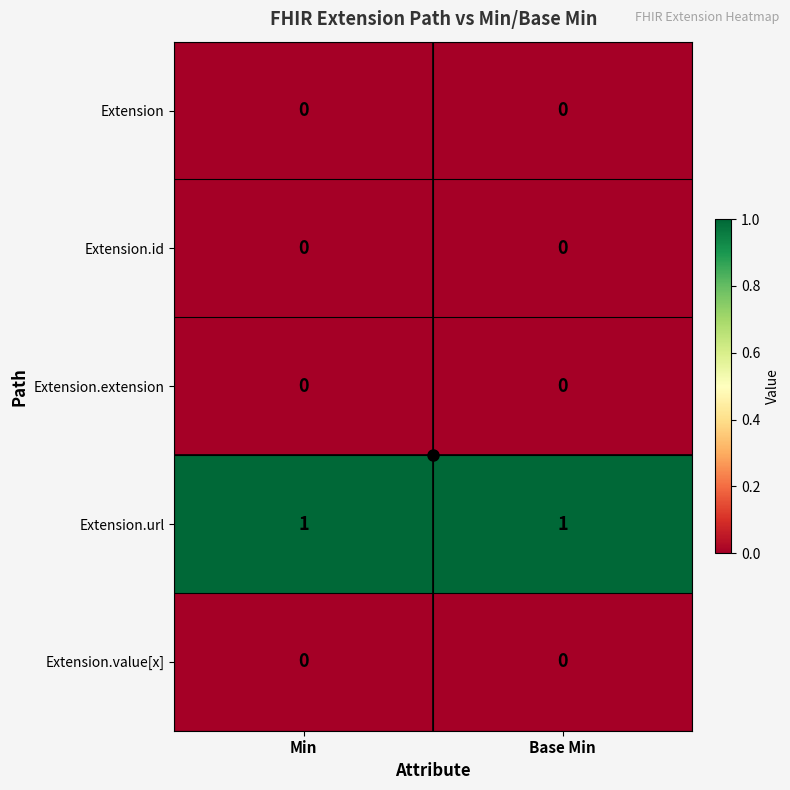

True or false: Extension.url has a value of 1 at Base Min.

True